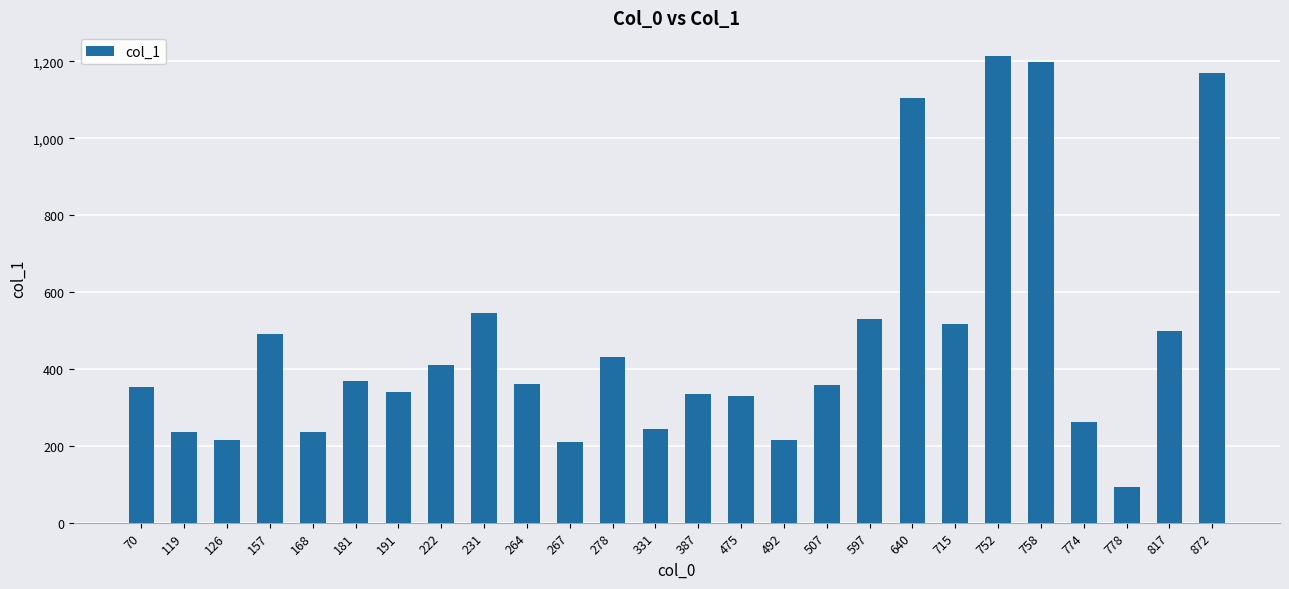

What is the maximum value shown in the chart?

1215